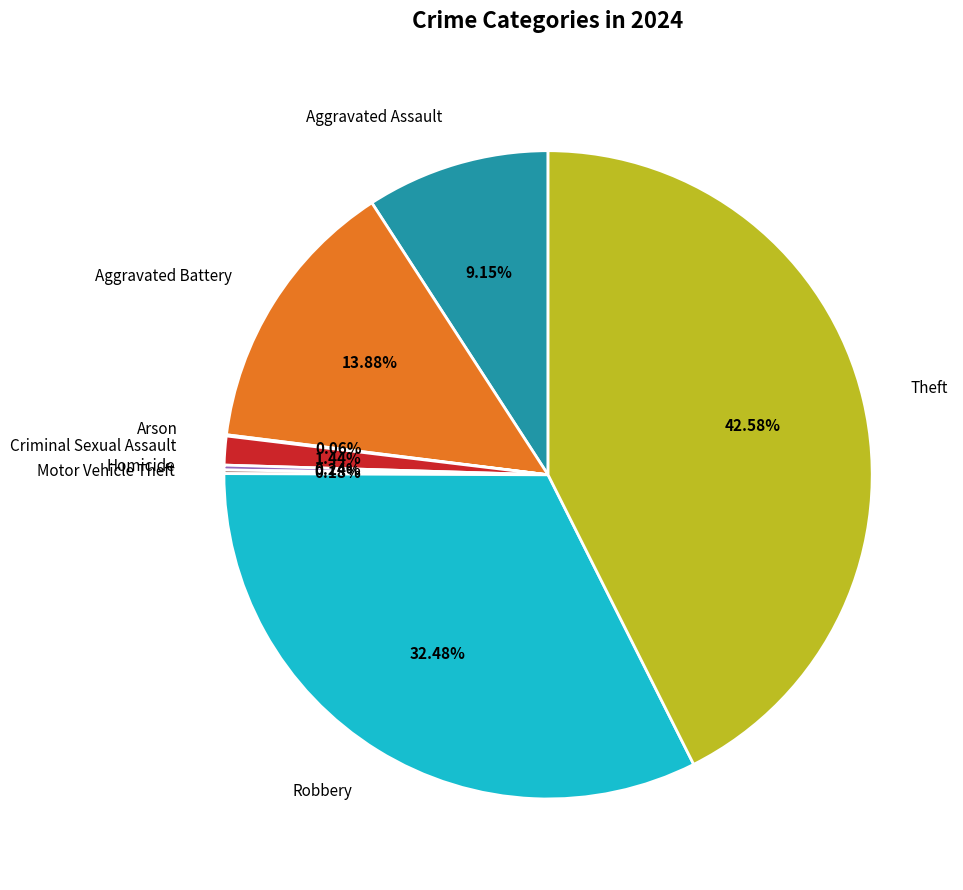

Does any single category account for the majority?

No